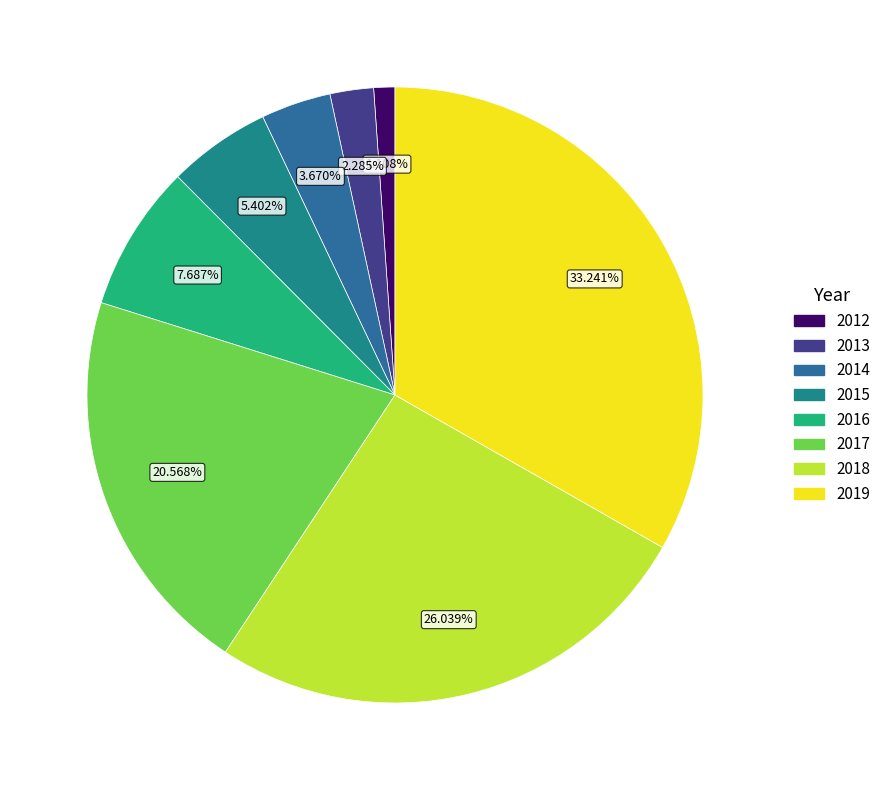

To the nearest percent, what percentage of the pie is 2018?

26%